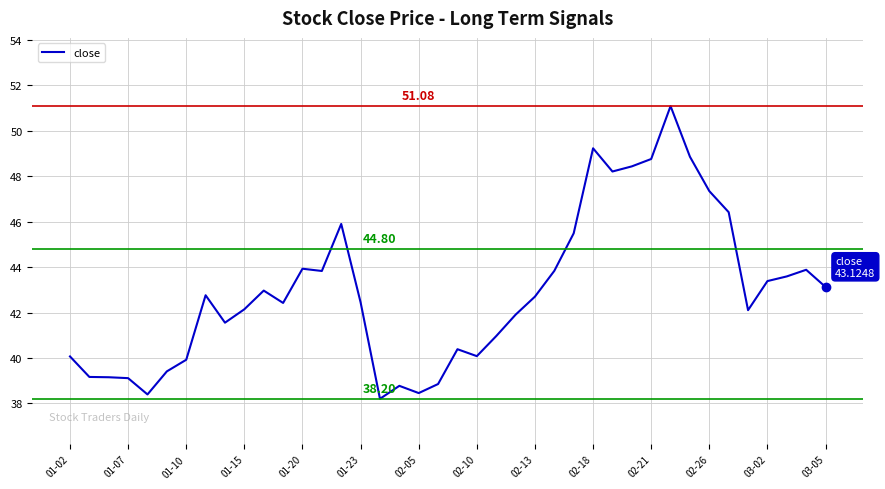

What is the ratio of the value at 02-26 to the value at 02-13?

1.1